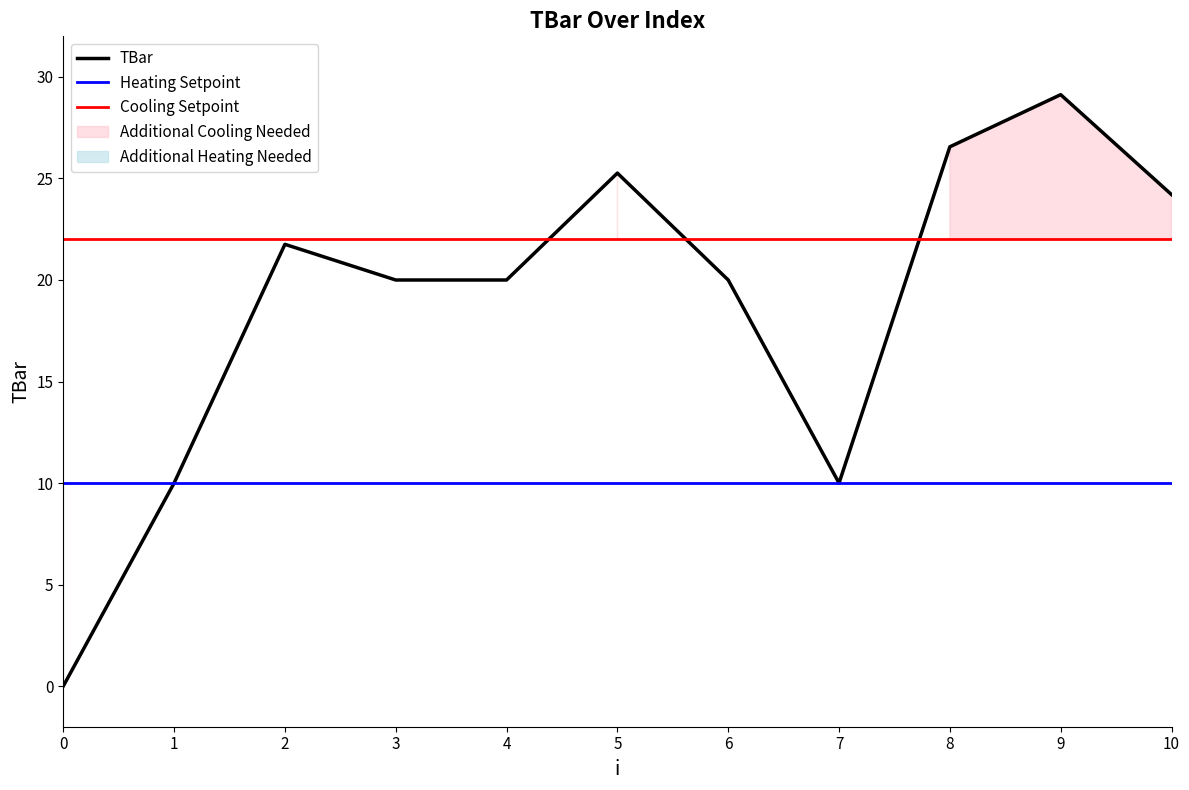

List the labels in order of value, largest first.

9, 8, 5, 10, 2, 3, 4, 6, 1, 7, 0